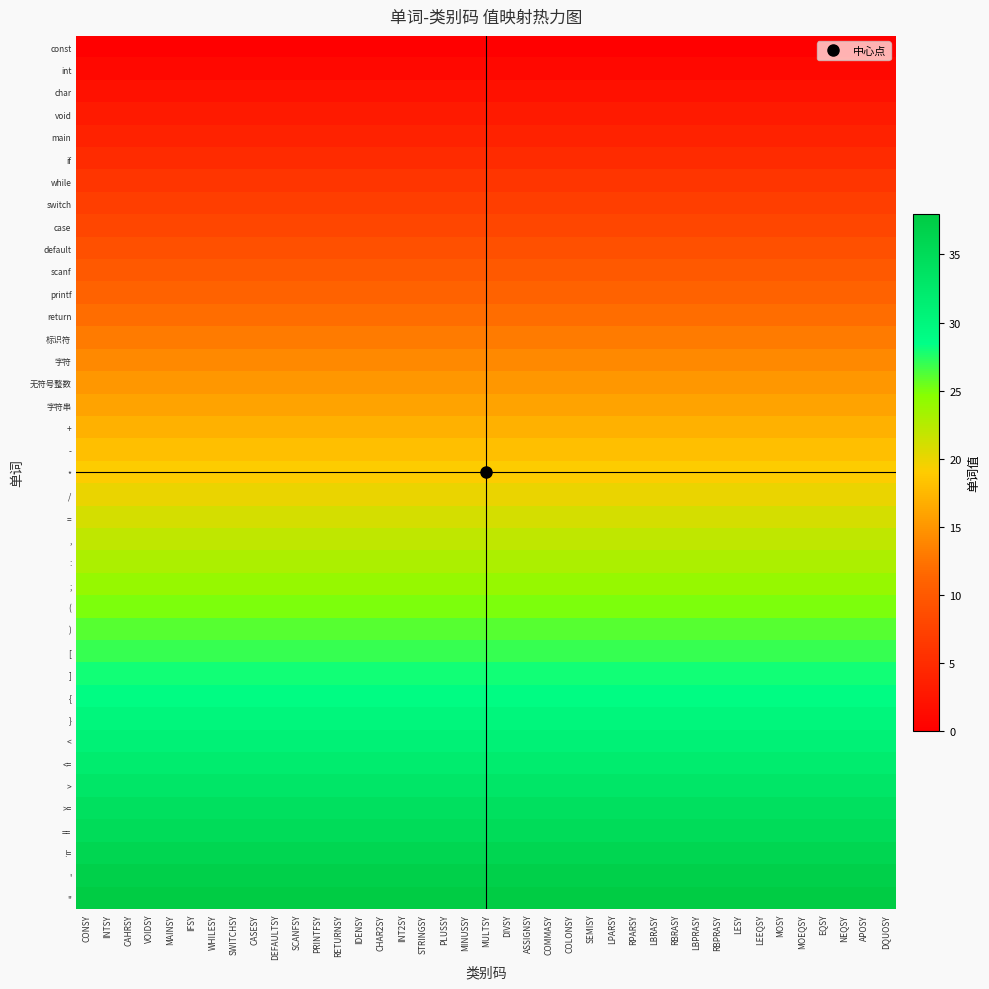

List the series in order of their peak value, highest first.

", ', !=, ==, >=, >, <=, <, }, {, ], [, ), (, ;, :, ,, =, /, *, -, +, 字符串, 无符号整数, 字符, 标识符, return, printf, scanf, default, case, switch, while, if, main, void, char, int, const